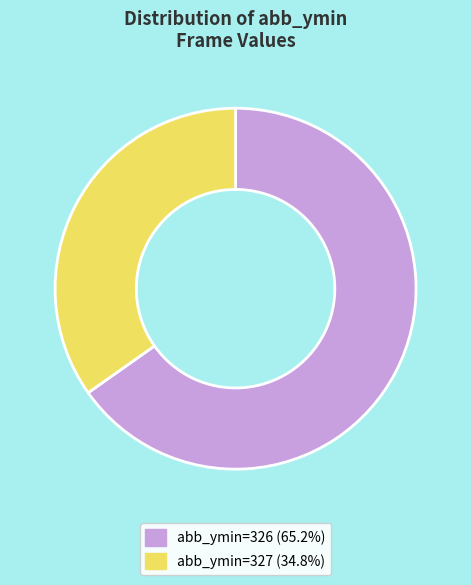

Is there any slice that represents more than half of the pie?

Yes